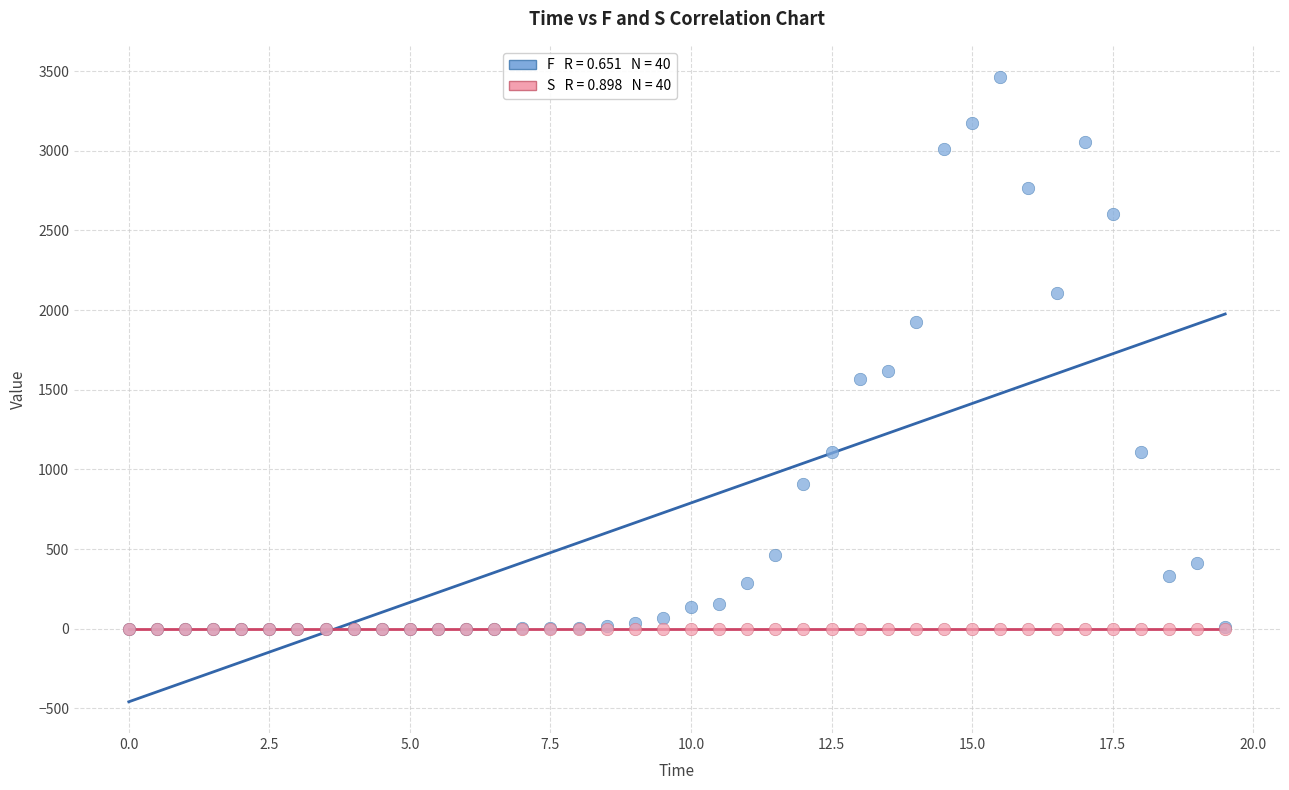

Across all series, what Y value is closest to 1731?

1616.9